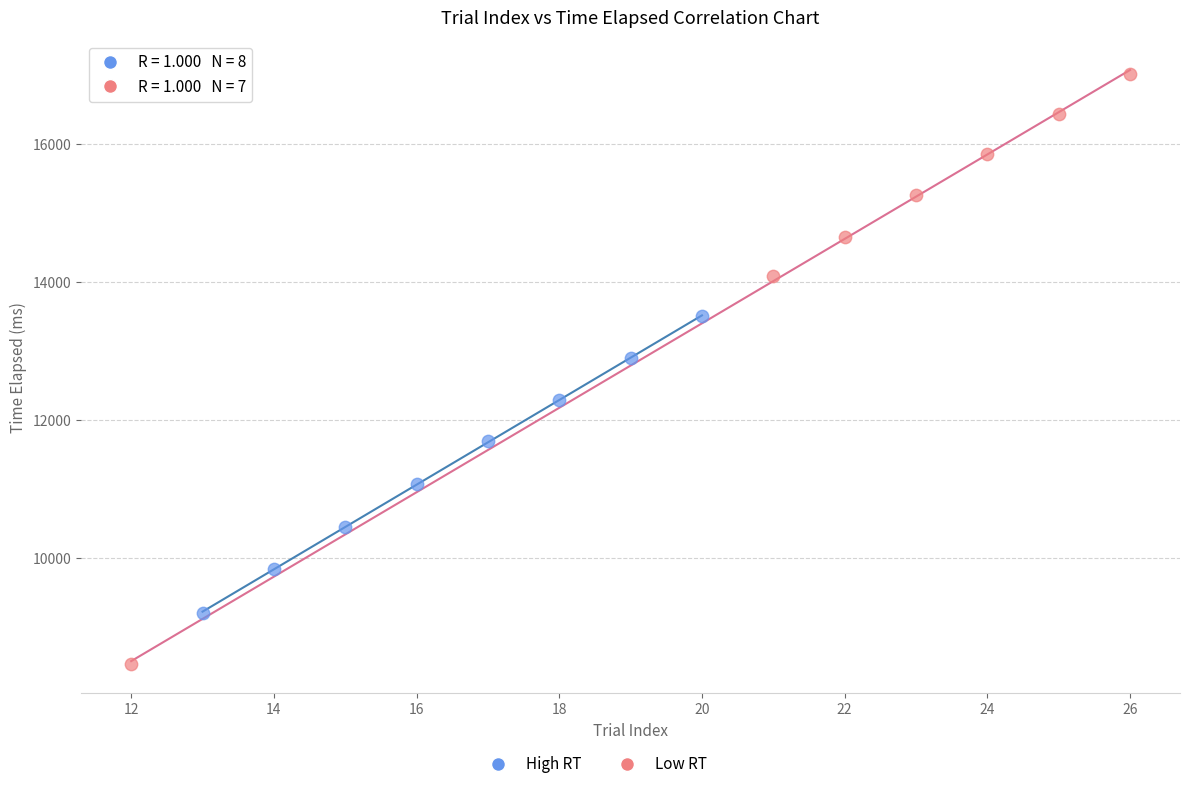

Which series reaches the minimum Y coordinate?

Low RT